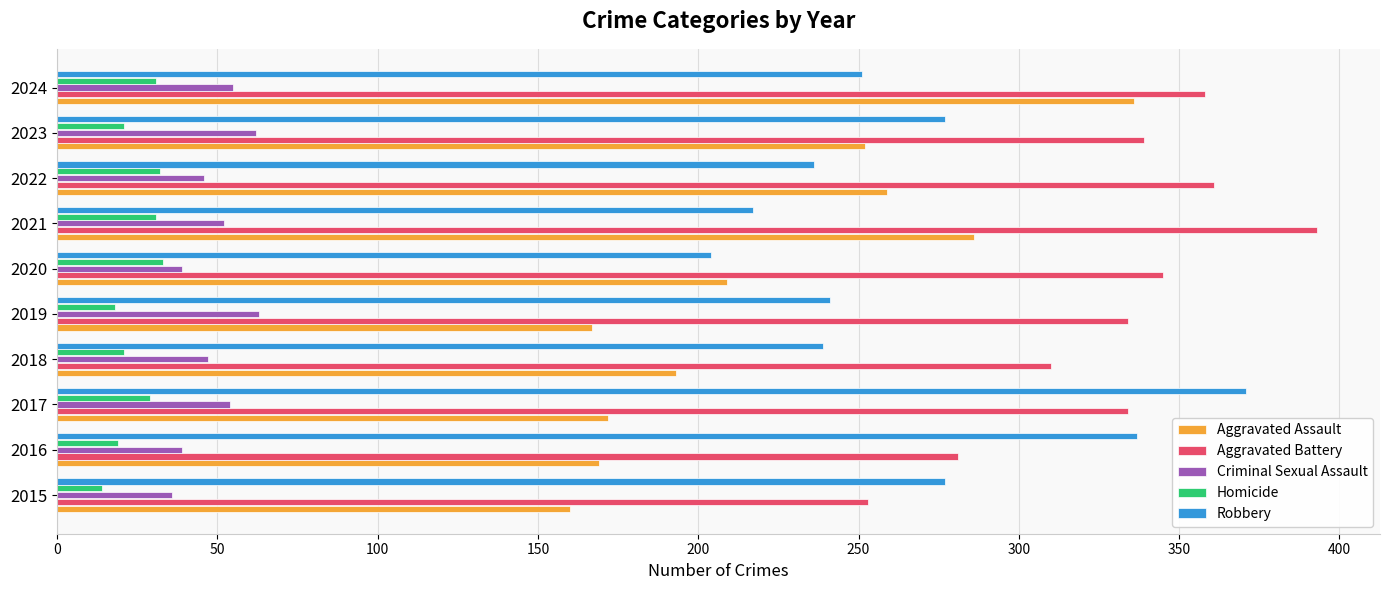

The Aggravated Battery series shows 68 at 2019. True or false?

False